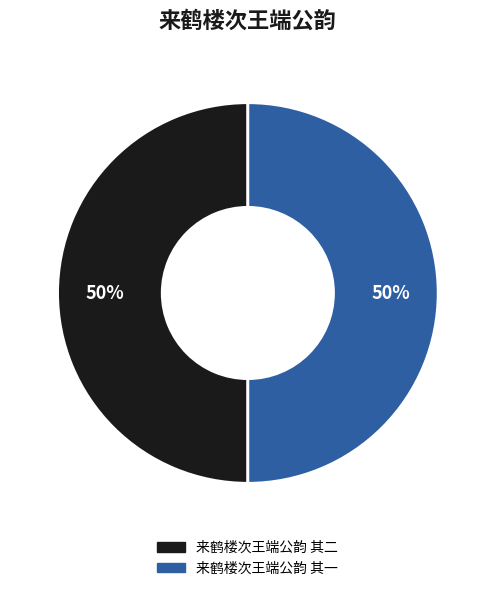

To the nearest percent, what percentage of the pie is 来鹤楼次王端公韵 其一?

50%